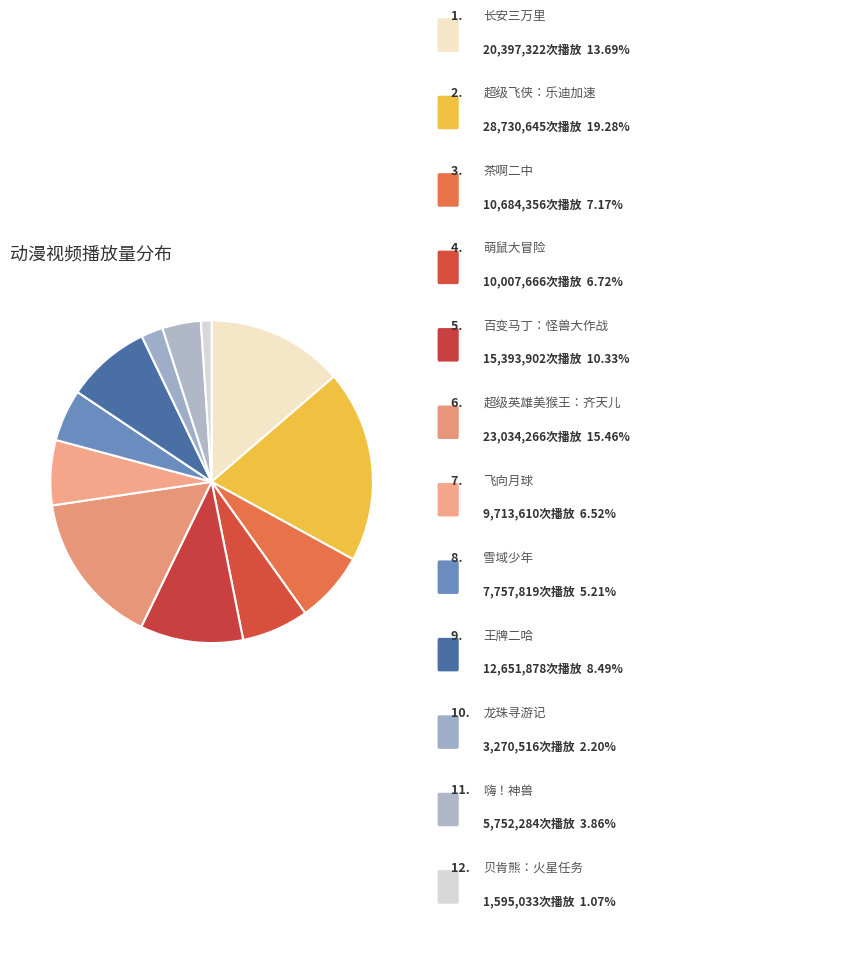

How many segments does this pie chart have?

12